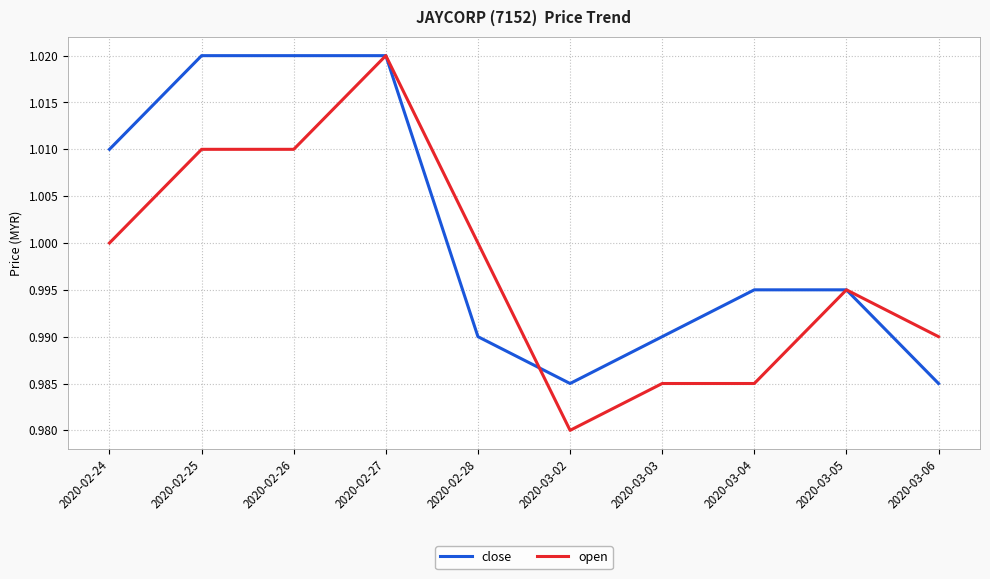

At which category is the sum across all series the highest?

2020-02-27